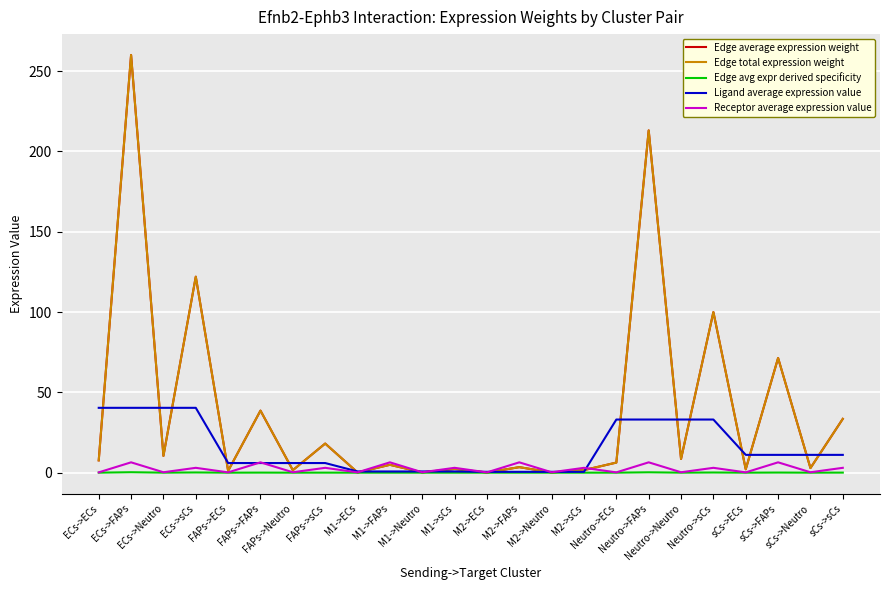

Is this an area chart (filled region under the line)?

No